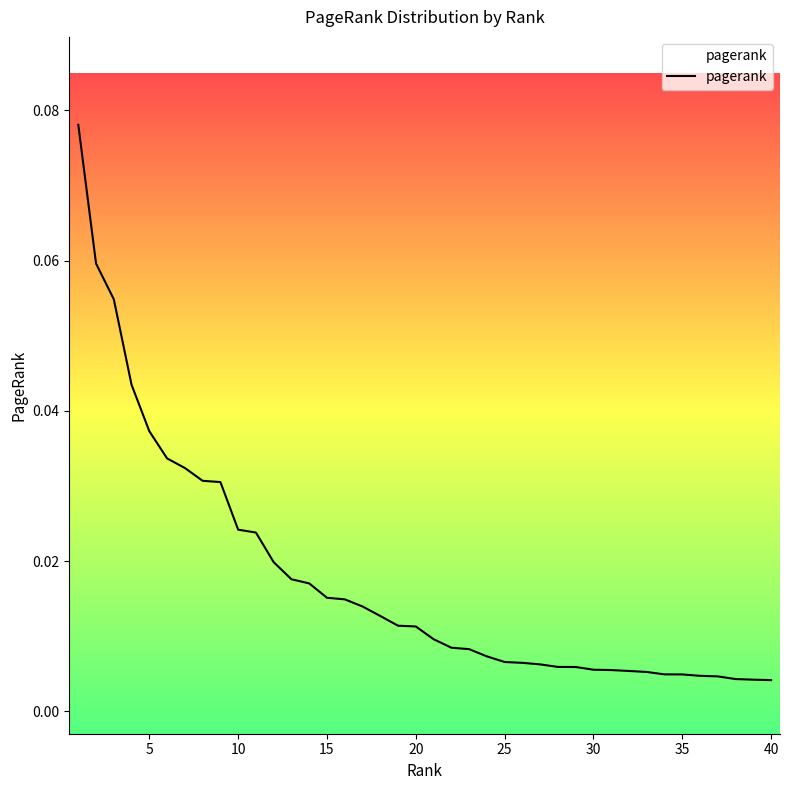

At which label is the value closest to 0?

40